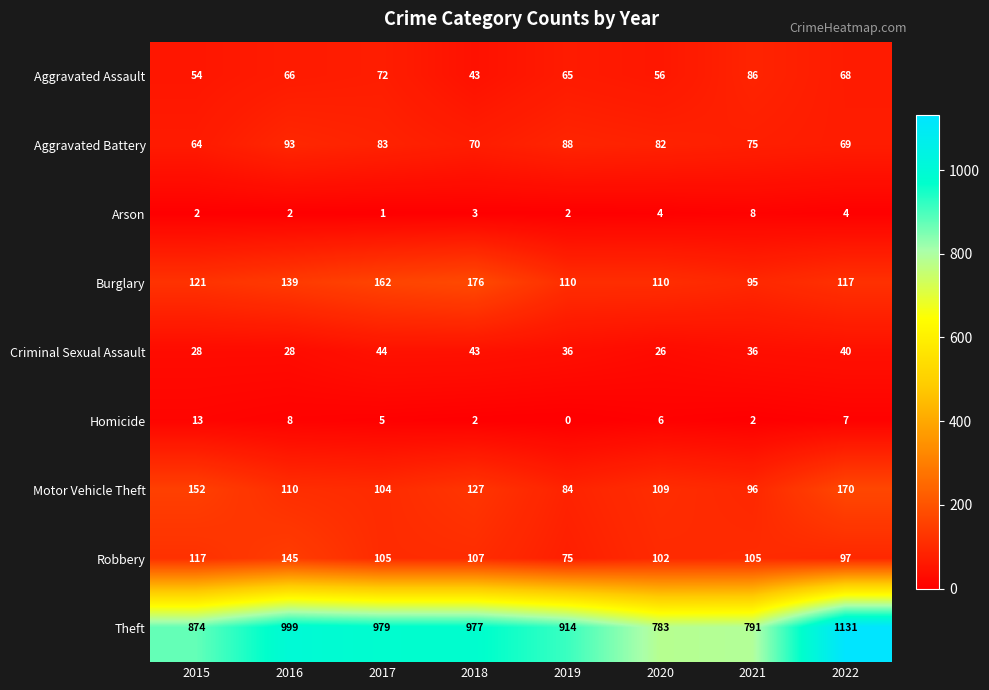

List the series in order of their peak value, highest first.

Theft, Burglary, Motor Vehicle Theft, Robbery, Aggravated Battery, Aggravated Assault, Criminal Sexual Assault, Homicide, Arson